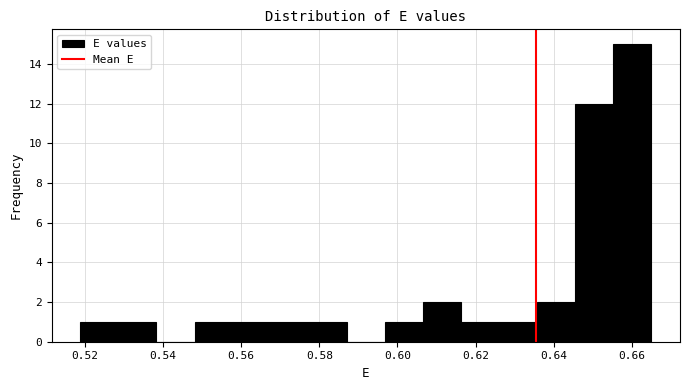

How tall is the bar that spans 0.518 to 0.528 on the x-axis? Neither the bar edges nor the heights are printed on the chart, so give them approximately, as read against the axes.

1